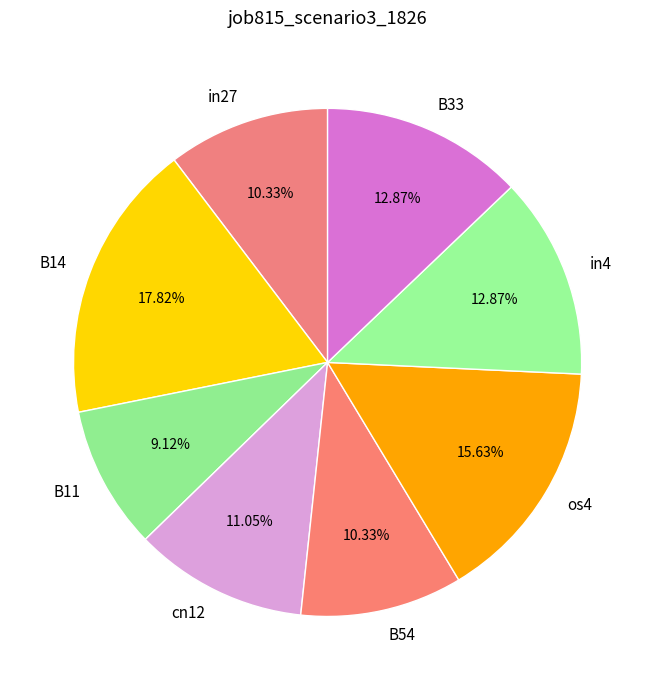

Combined, do B14 and os4 account for over 50%?

No